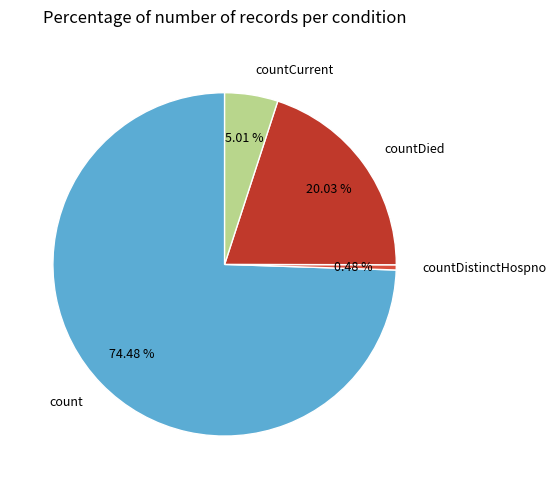

Rank the categories by value from lowest to highest.

countDistinctHospno, countCurrent, countDied, count